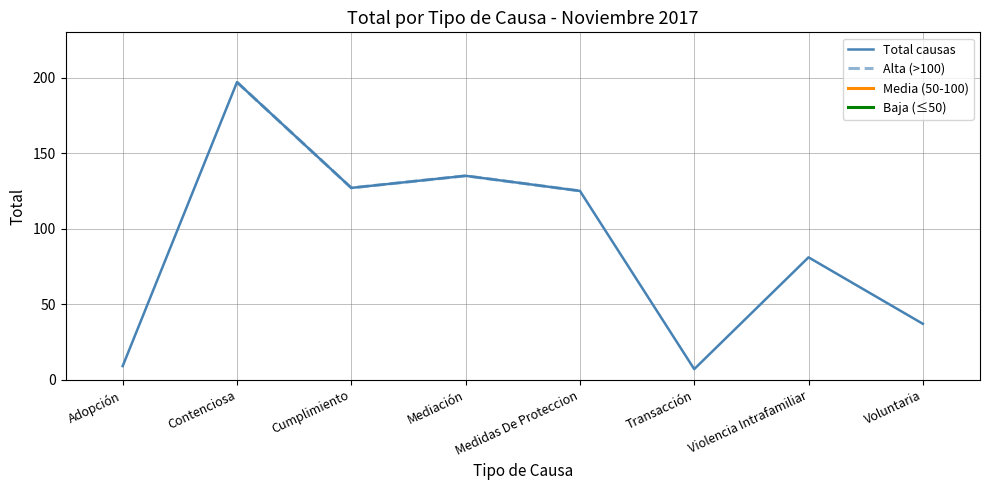

Which category has the highest value in the Total causas series?

Contenciosa